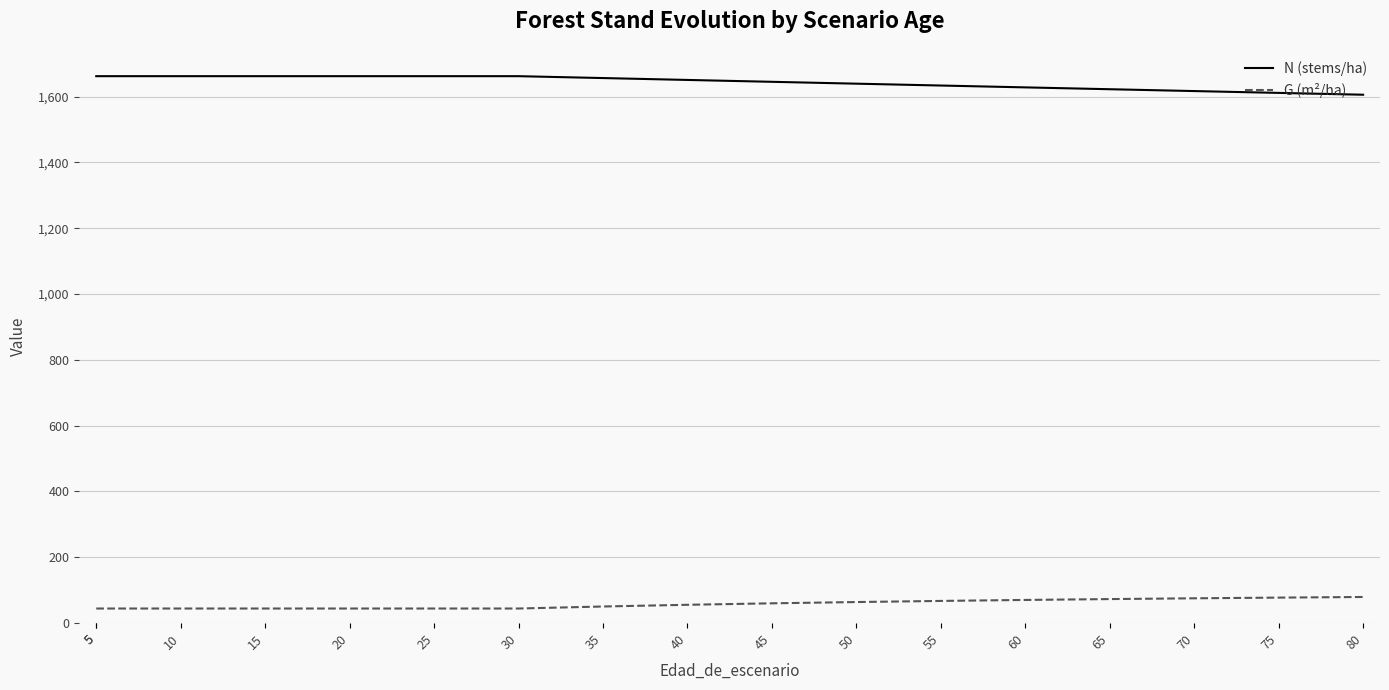

What is the average value of the G (m²/ha) series?

57.8